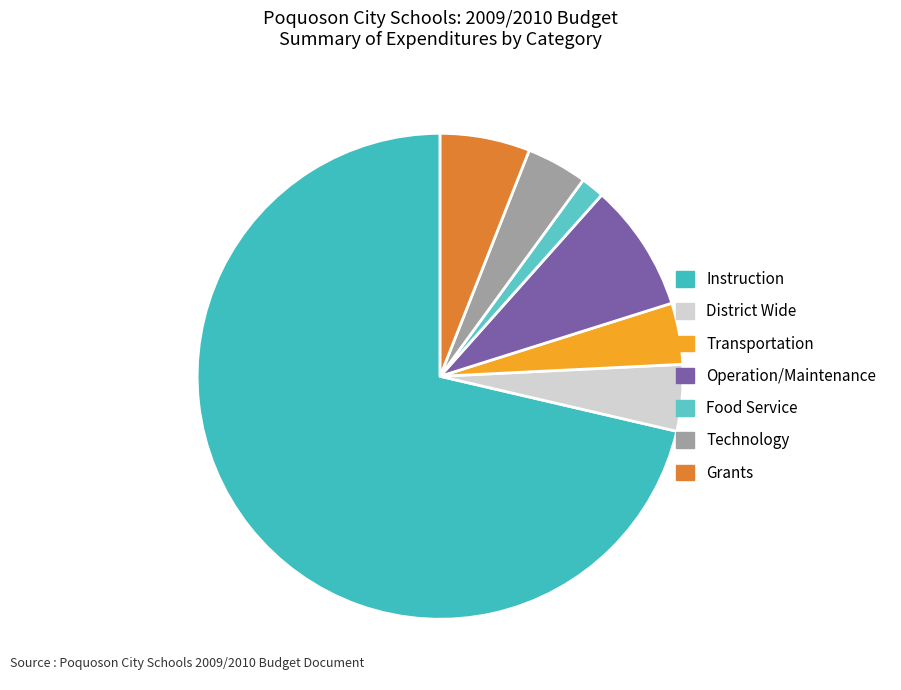

How much of the chart is everything except District Wide?

95.6%